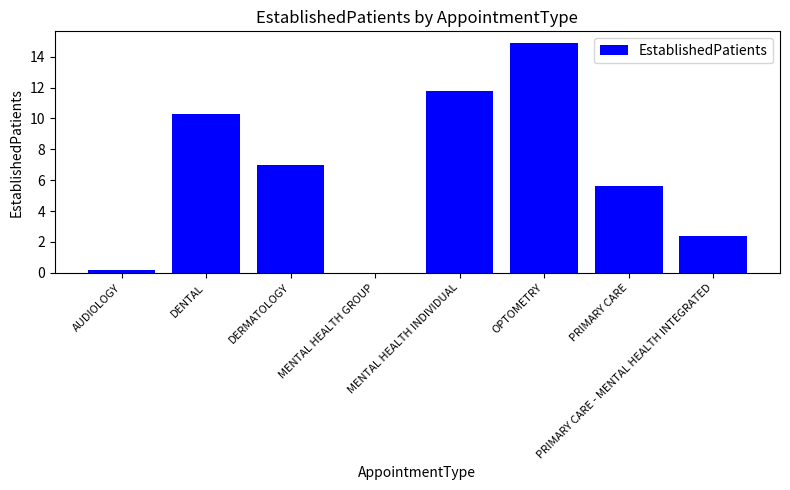

Between MENTAL HEALTH GROUP and MENTAL HEALTH INDIVIDUAL, which is larger?

MENTAL HEALTH INDIVIDUAL